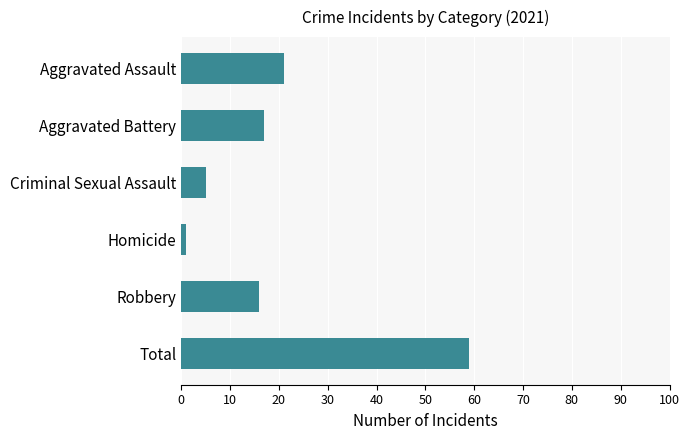

What is the change in value from Aggravated Assault to Aggravated Battery?

-4